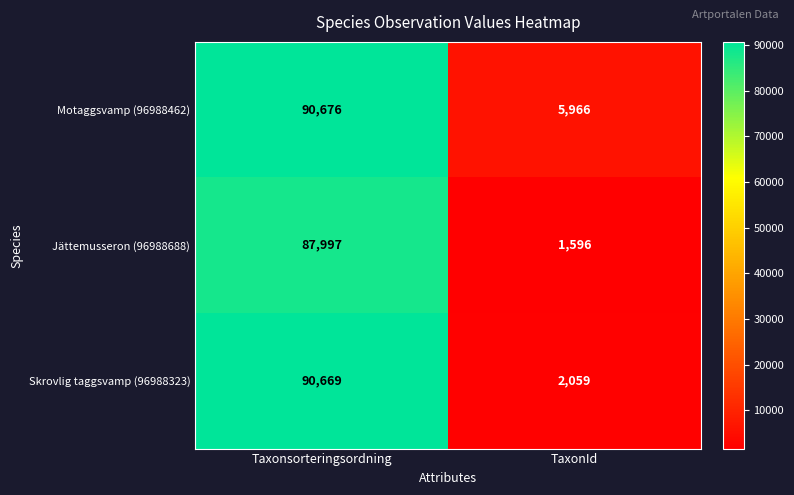

List the series in order of their overall mean, lowest first.

Jättemusseron (96988688), Skrovlig taggsvamp (96988323), Motaggsvamp (96988462)